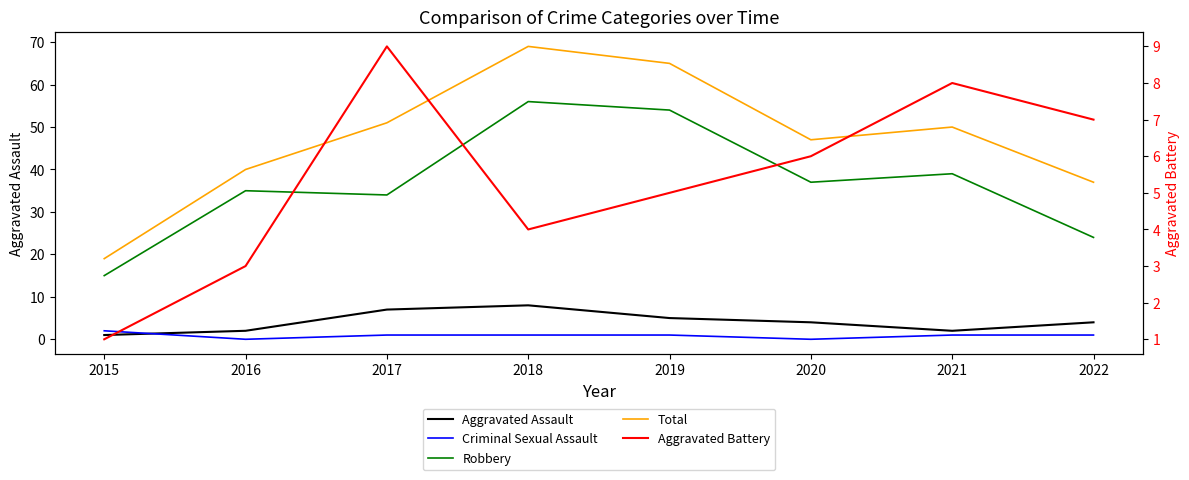

The value of Criminal Sexual Assault at 2020 is 1. True or false?

False